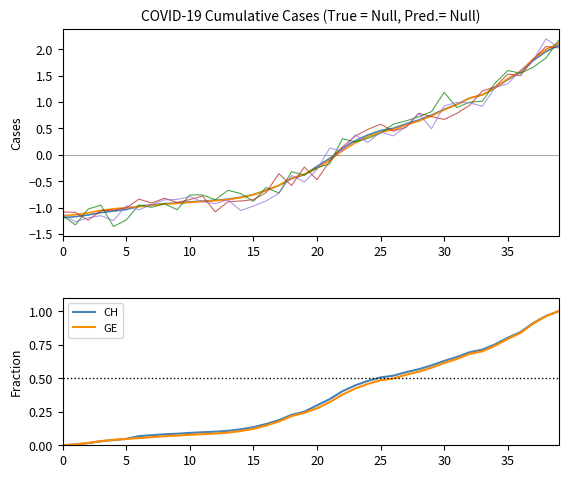

What is the maximum value shown in the chart?

2.1